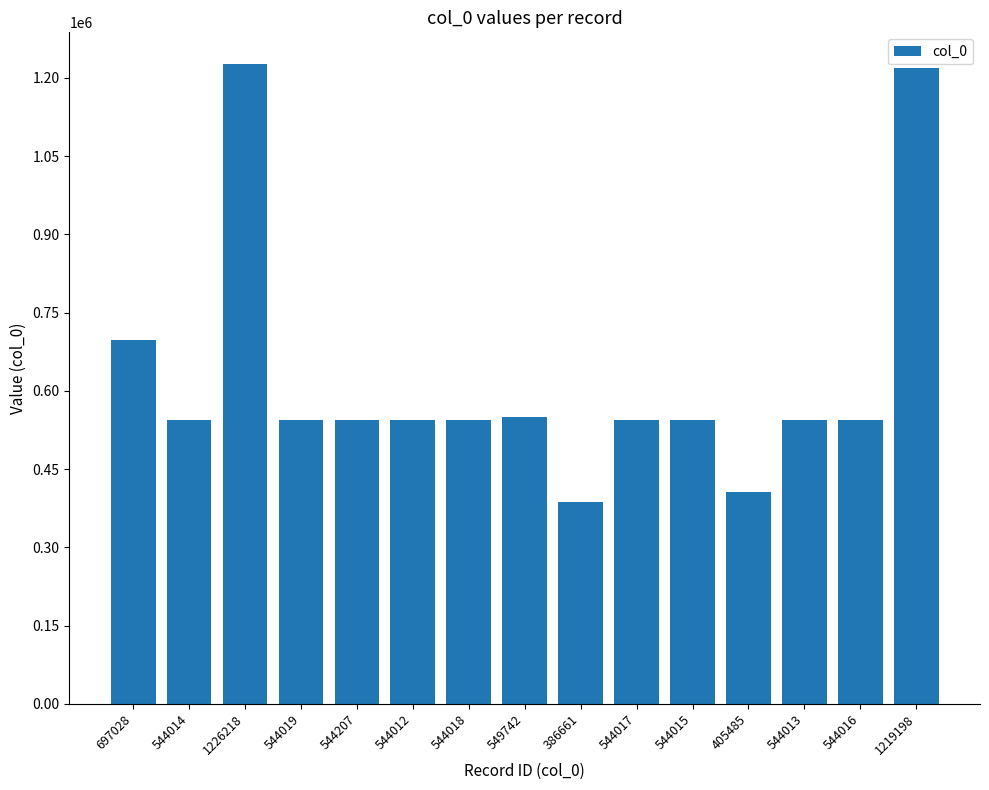

Where does the data first go above 544017?

697028